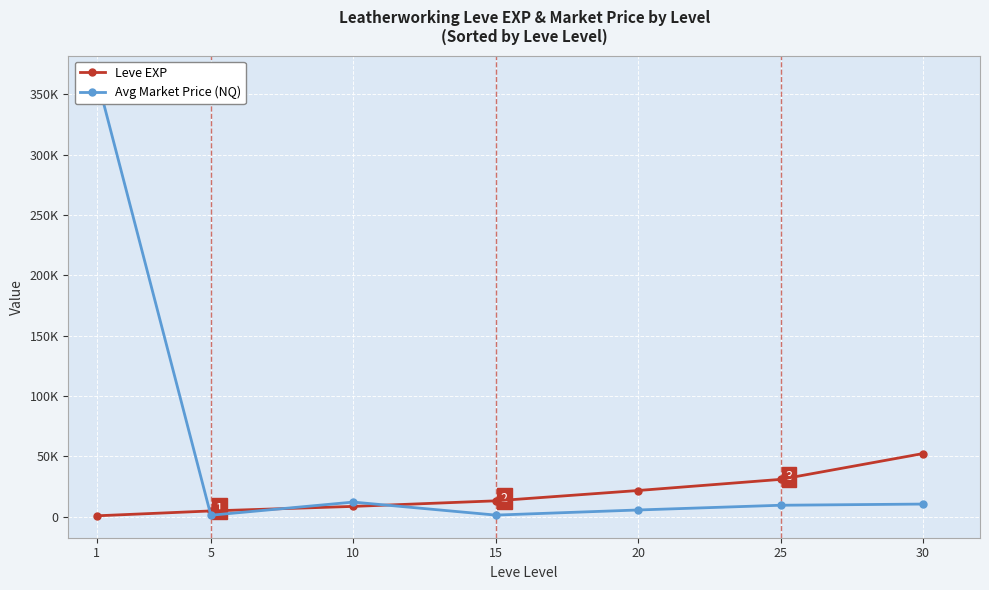

Does the chart display data point markers on the line(s)?

Yes